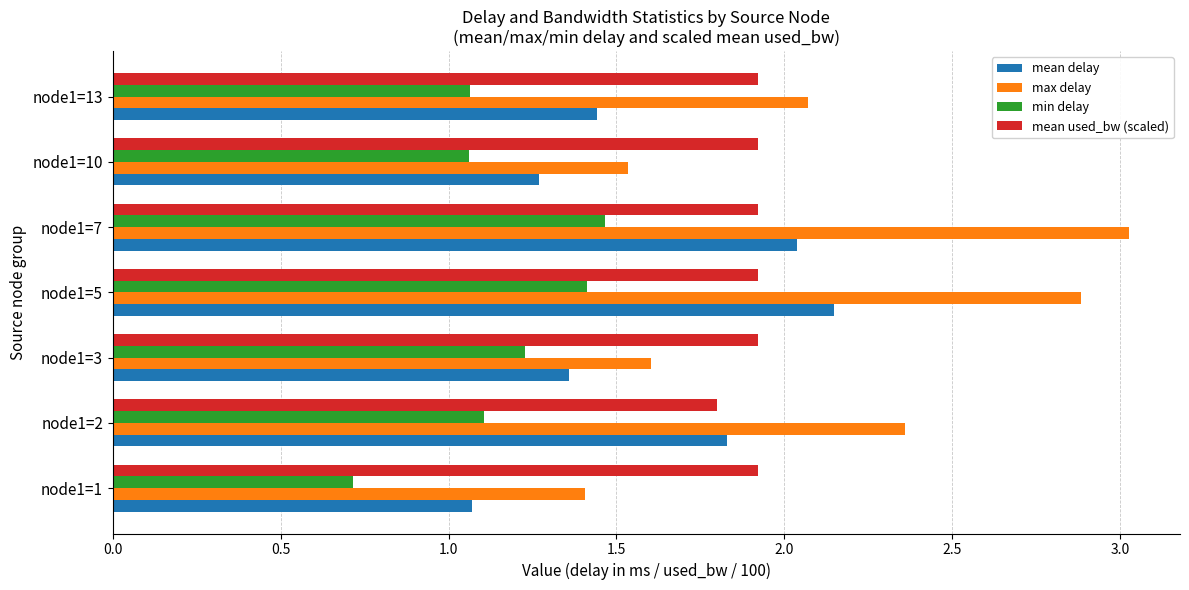

What are all the series names shown in the legend?

mean delay, max delay, min delay, mean used_bw (scaled)